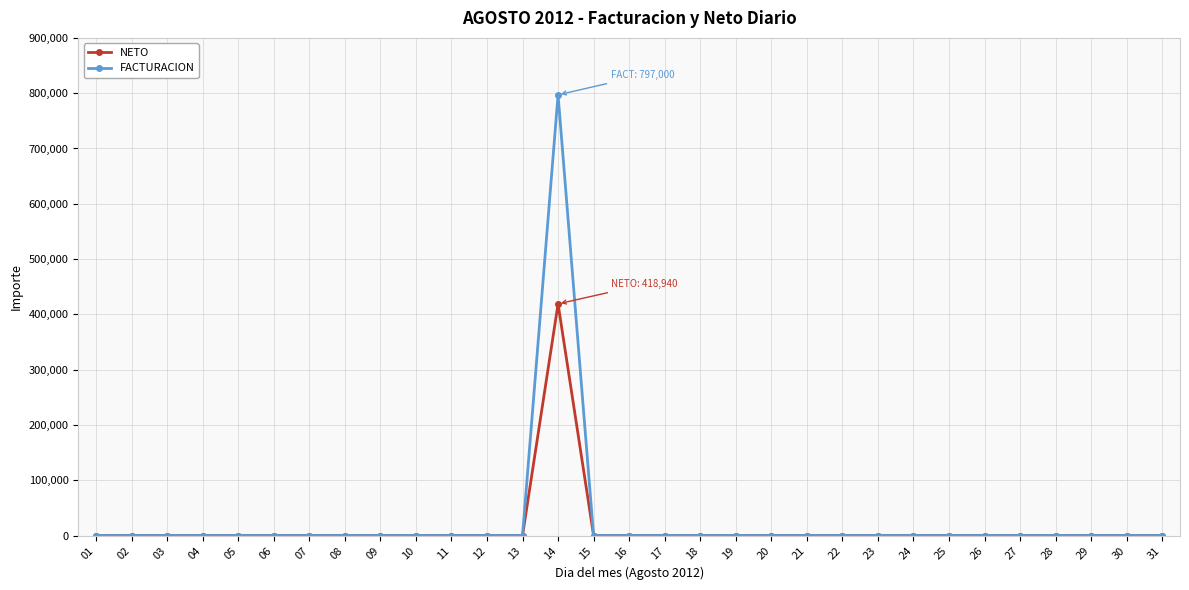

What is the highest value of the FACTURACION series?

797000